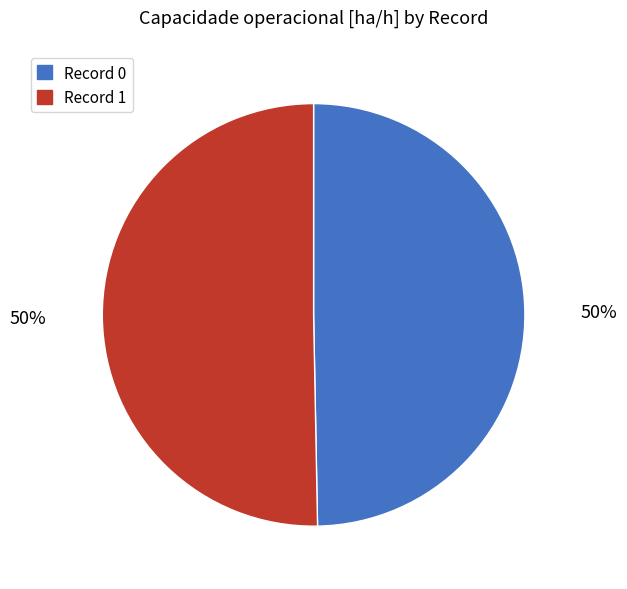

To the nearest percent, what portion does Record 1 represent?

50%